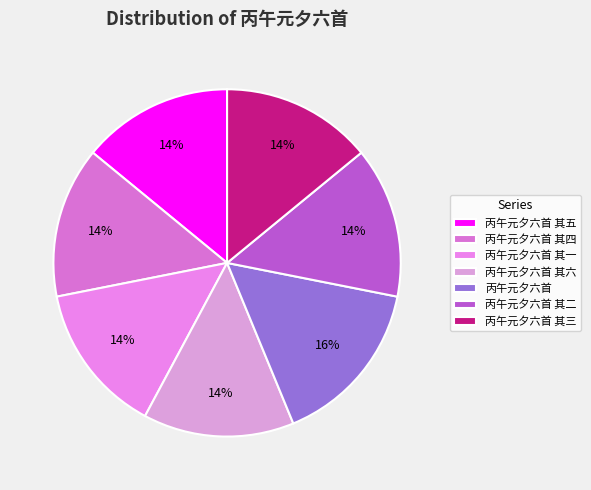

Which category has the smallest portion of the pie?

丙午元夕六首 其一